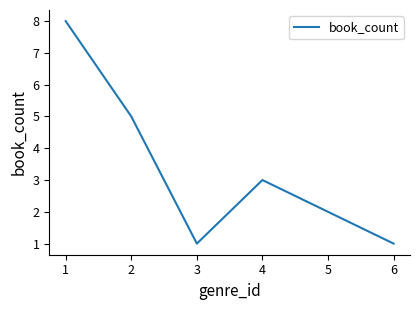

The value at 4 is 2. True or false?

False